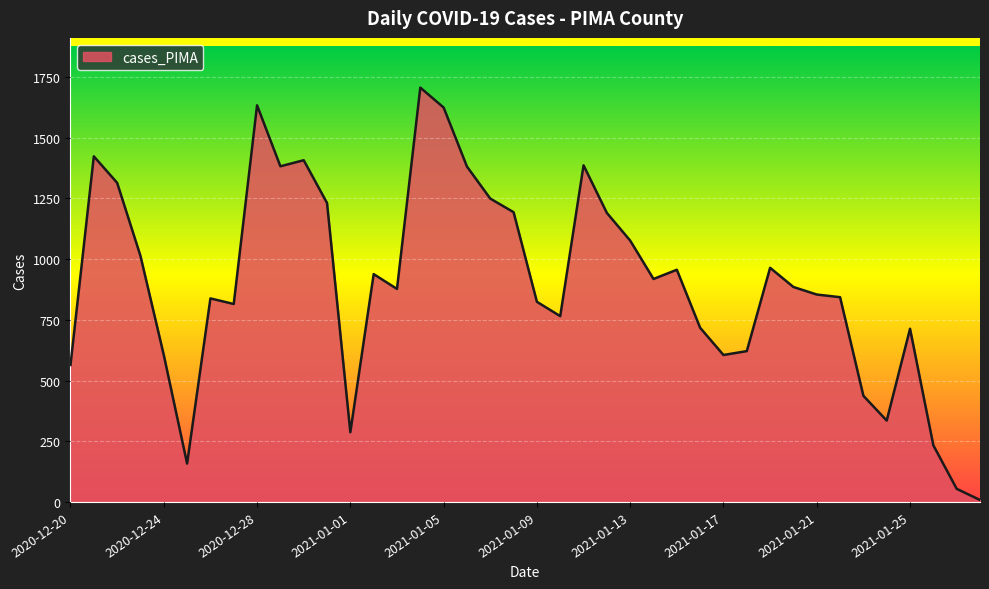

What is the maximum value shown in the chart?

1706